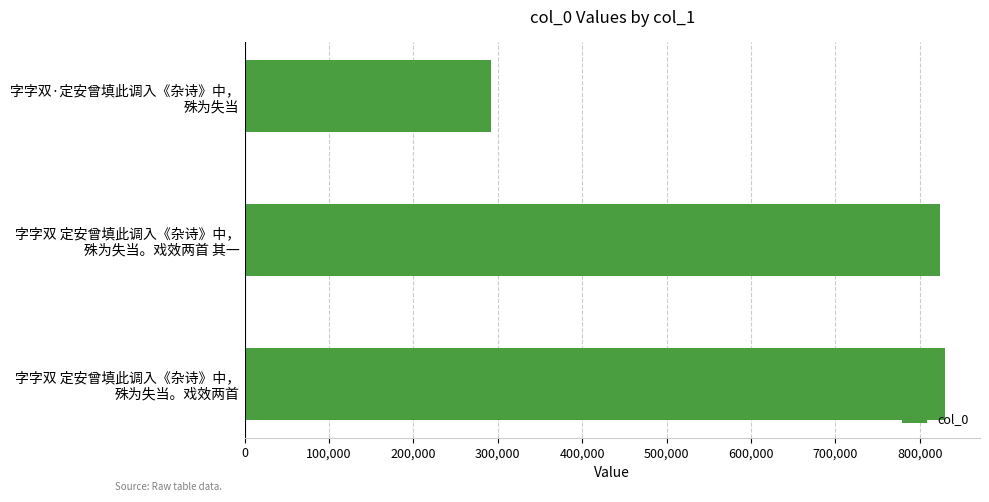

What is the average value?

648612